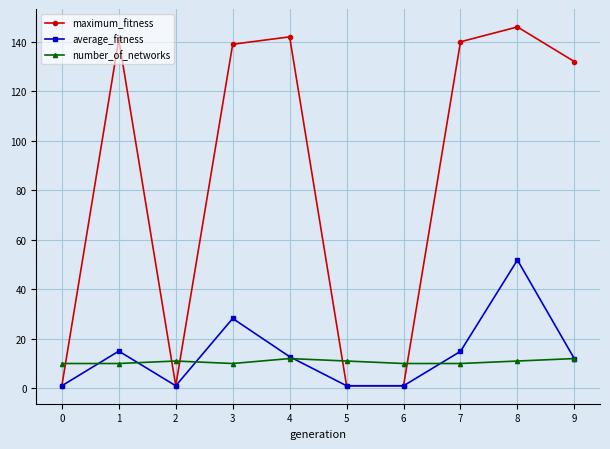

Where is maximum_fitness nearest to the value 73?

9